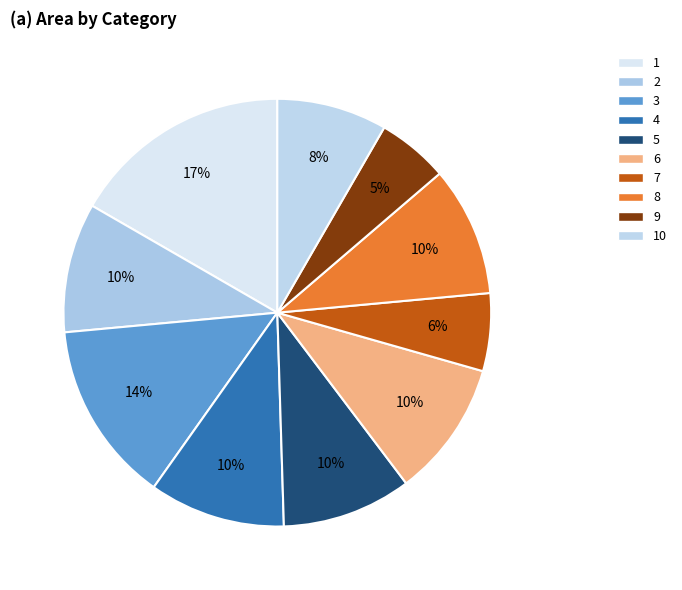

How many segments does this pie chart have?

10